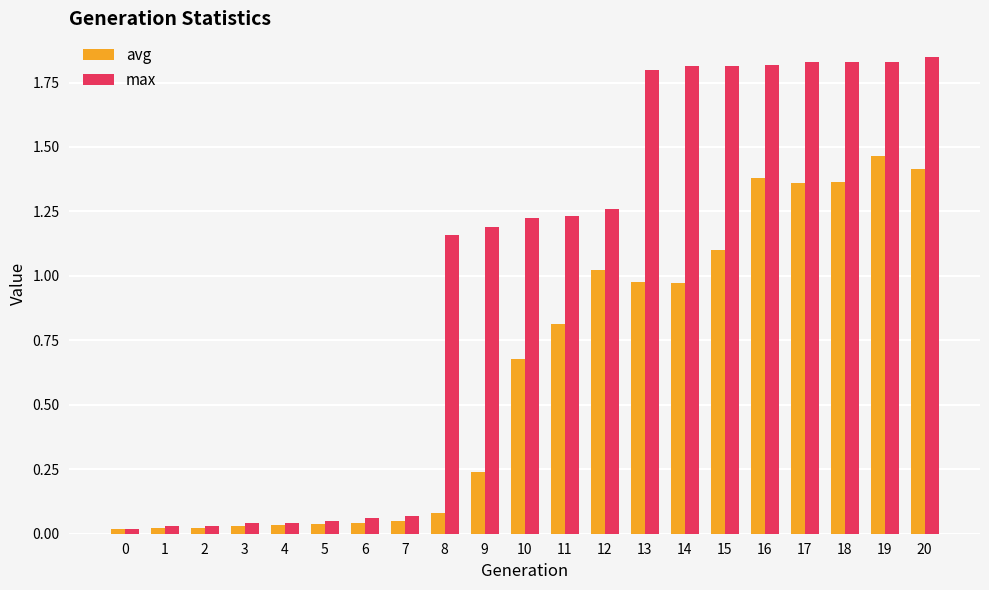

Count the number of categories in the chart.

21